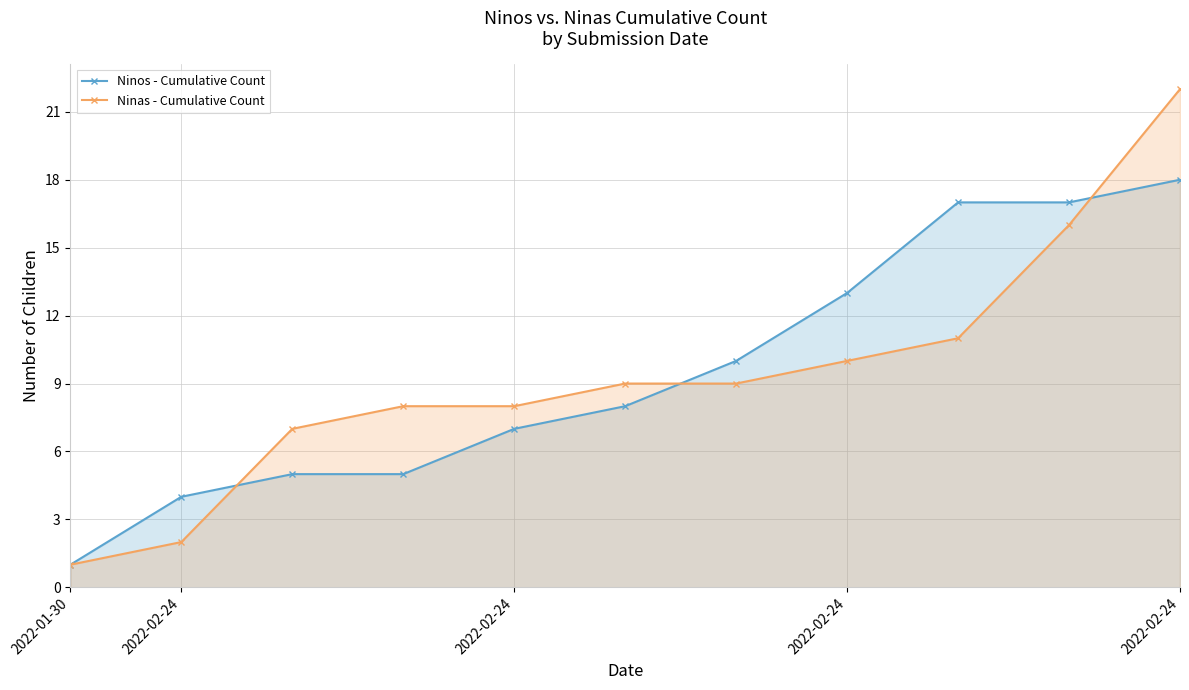

How many distinct data groups are displayed?

2